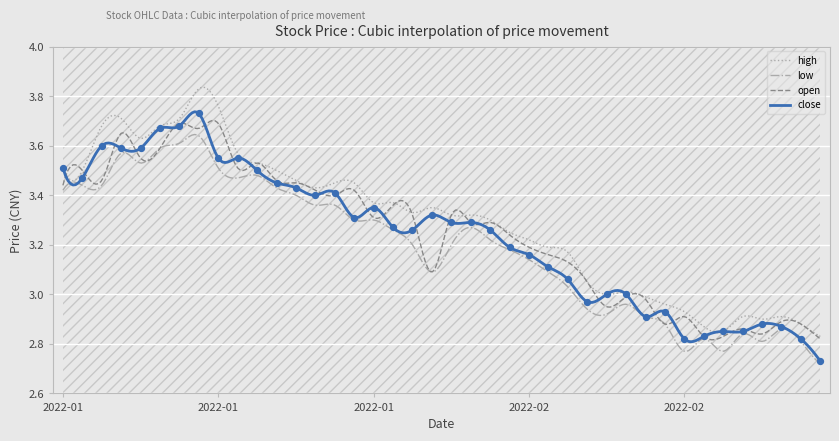

Which series has the largest total across all categories?

high